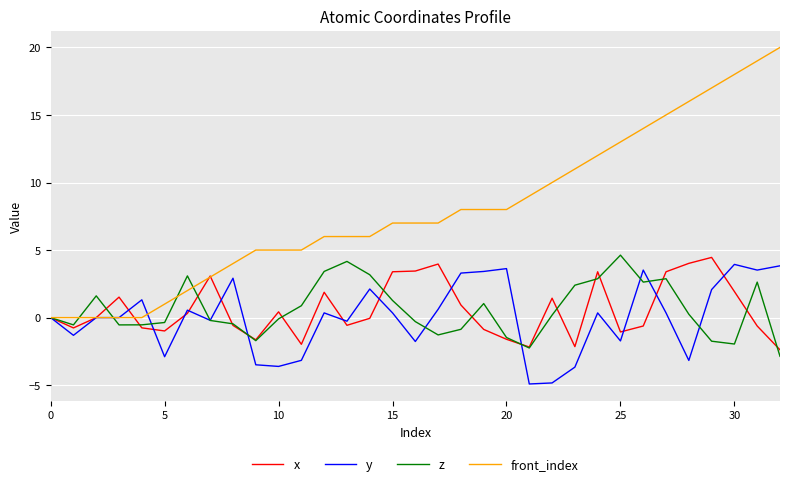

What is the greatest value displayed?

20.0